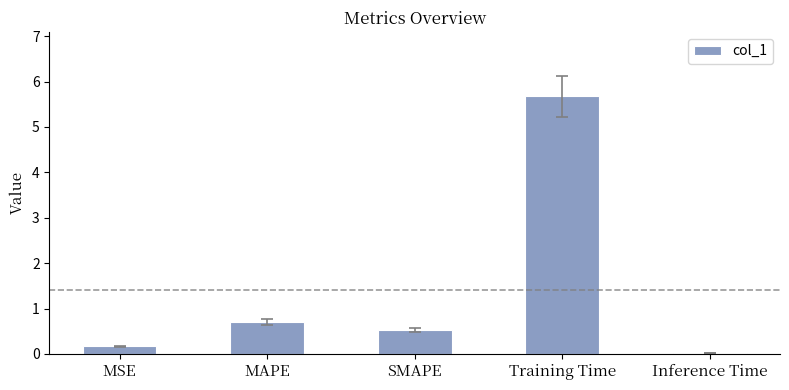

What is the sum of all values?

7.1